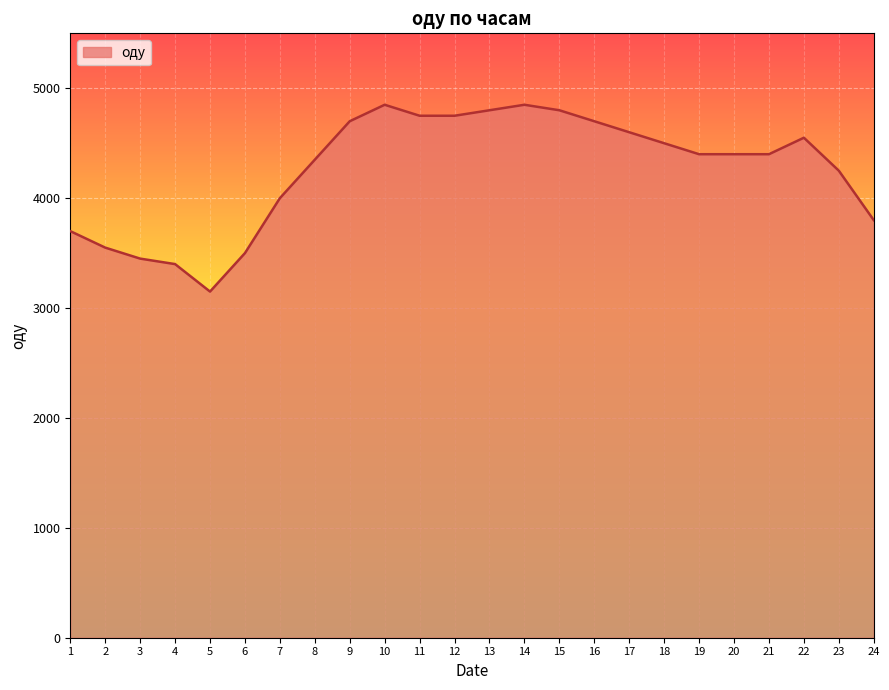

How many distinct data groups are displayed?

1